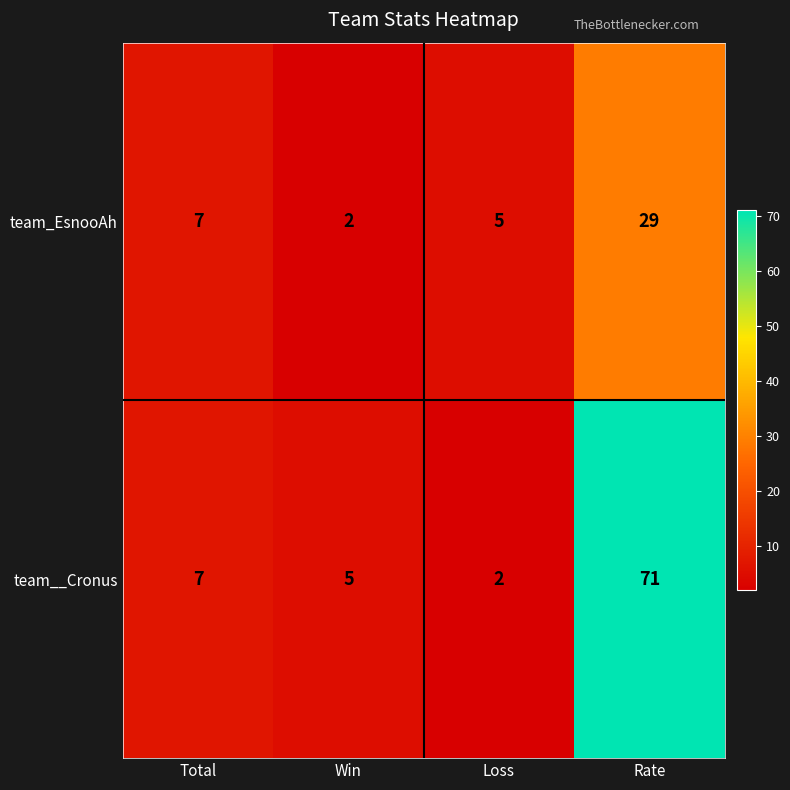

Which category has the highest value across all series?

Rate